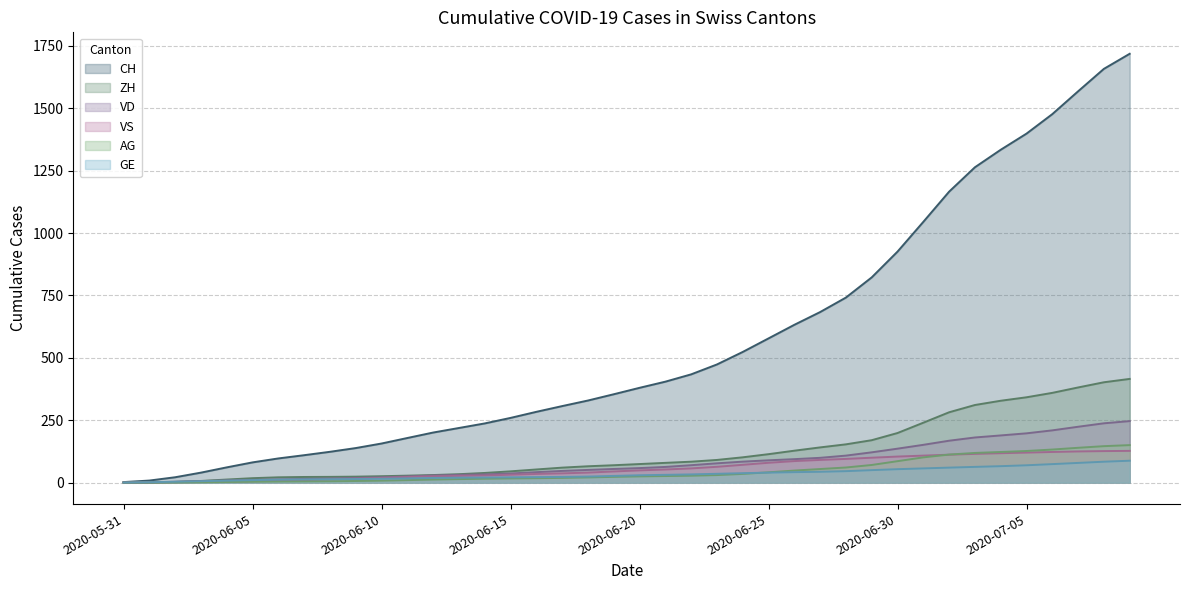

How many data points does each series have?

40